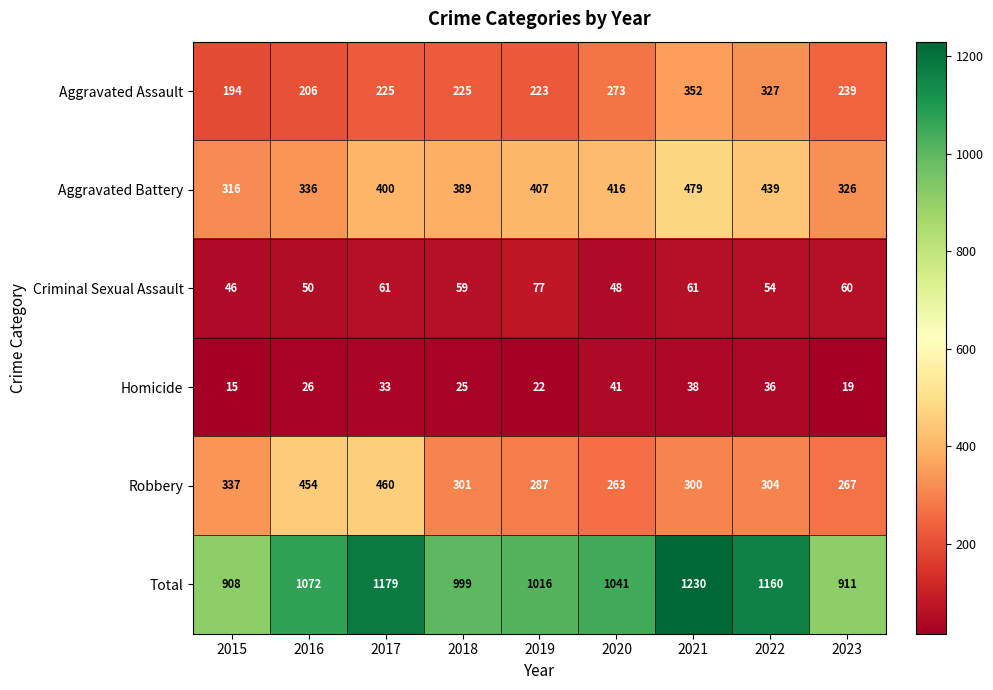

What value does the Total series have at 2017?

1179